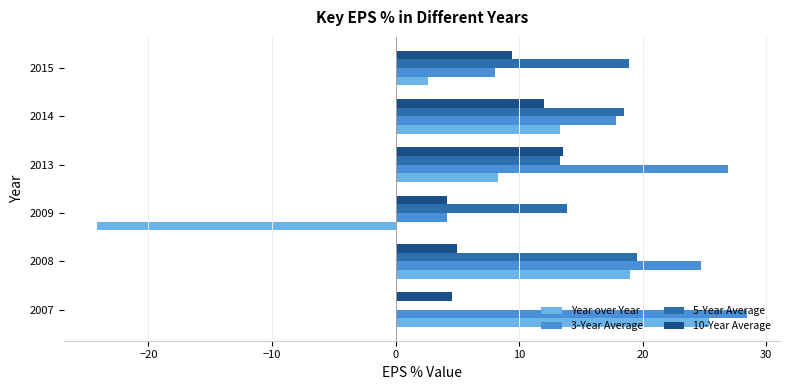

Is it true that Year over Year equals 13.3 at 2014?

True